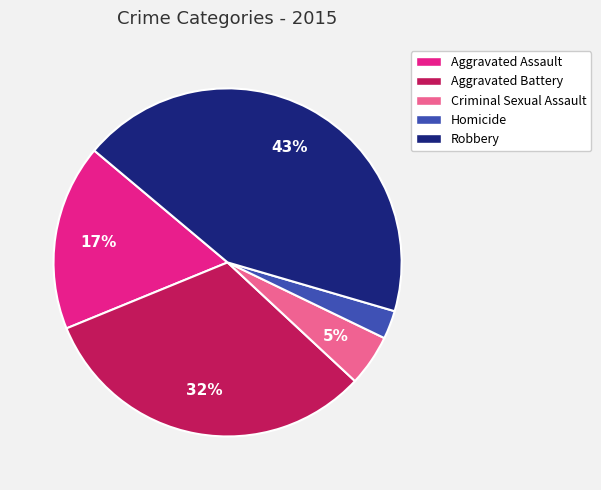

Between Aggravated Assault and Homicide, which is larger?

Aggravated Assault